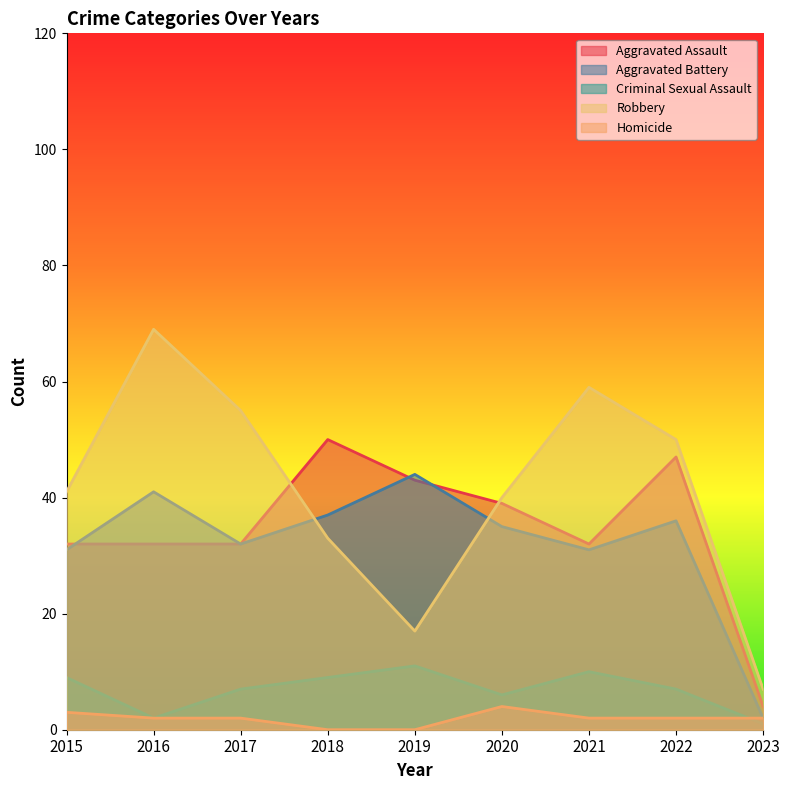

Which series has the largest total across all categories?

Robbery